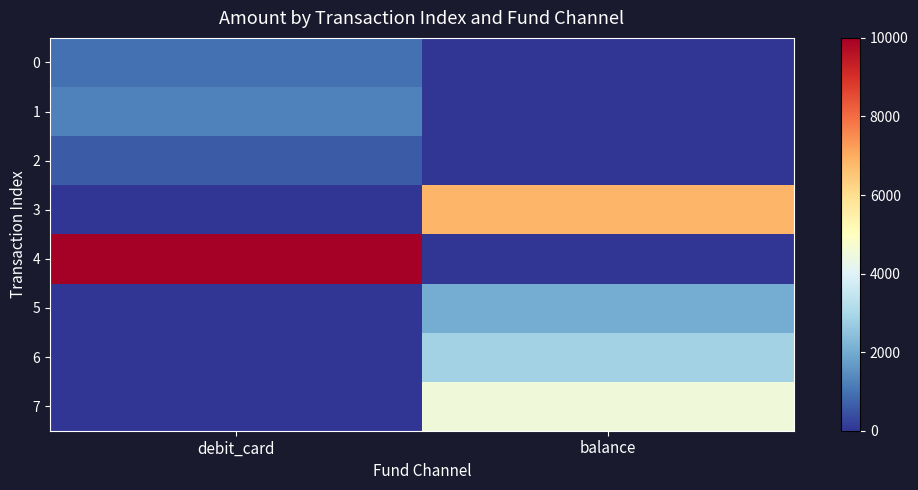

List the series in order of their peak value, highest first.

4, 3, 7, 6, 5, 1, 0, 2